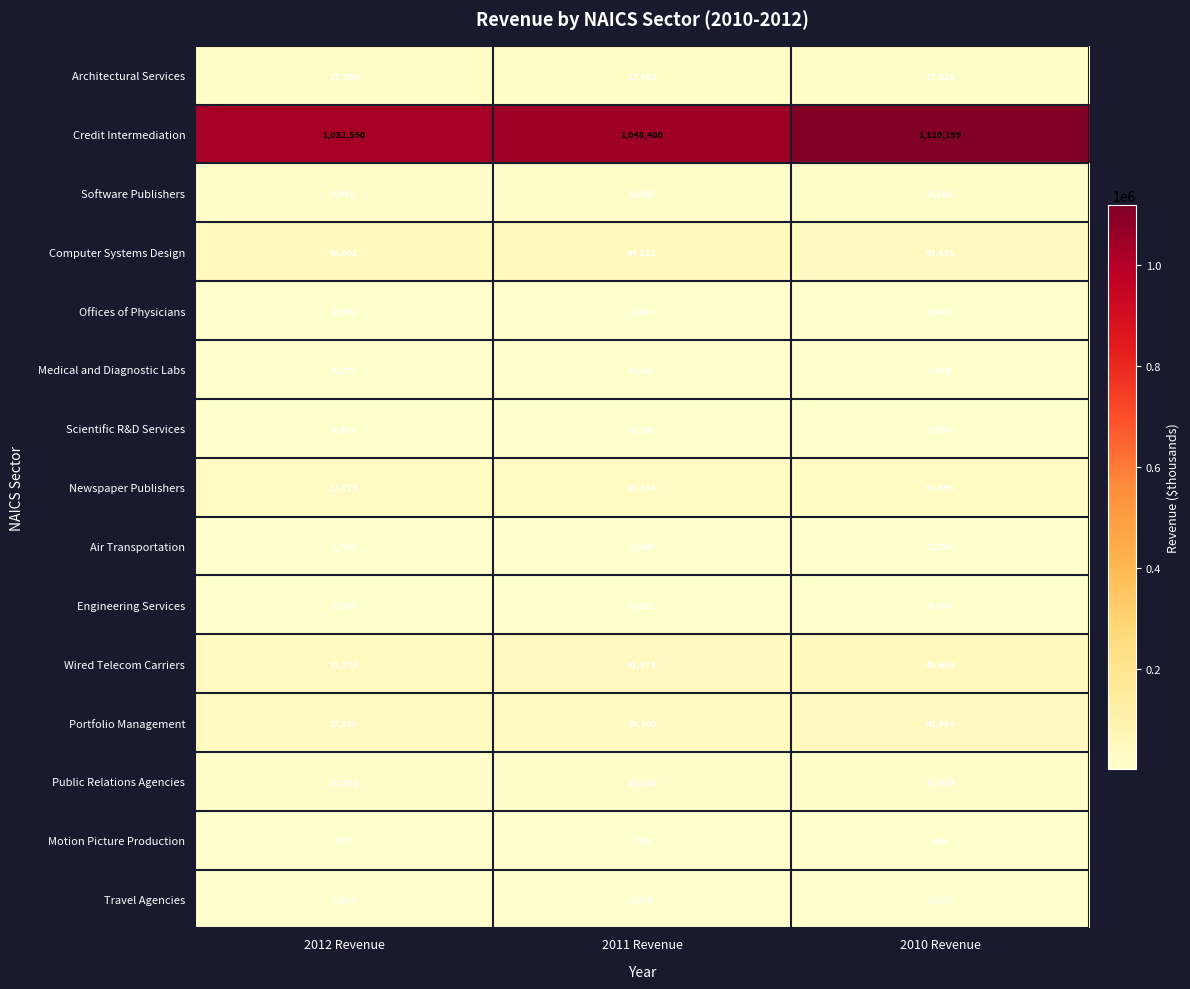

What value does the Offices of Physicians series have at 2012 Revenue?

2598